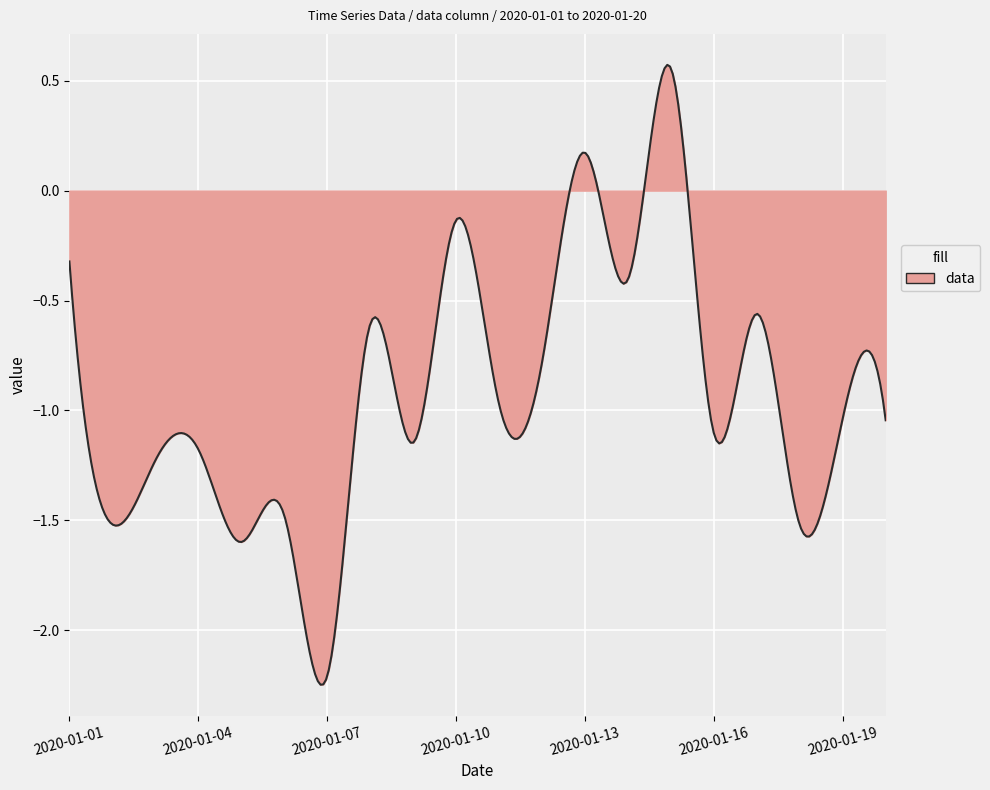

Does the chart display data point markers on the line(s)?

No